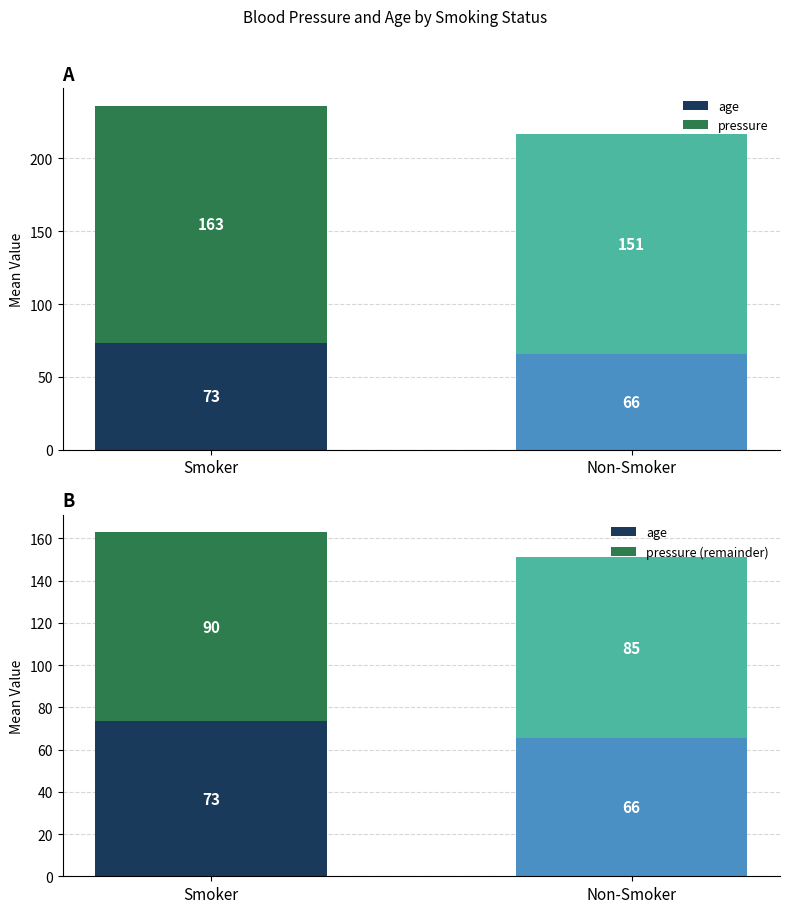

What is the value of the pressure bar at the 1st from the left?

163.0